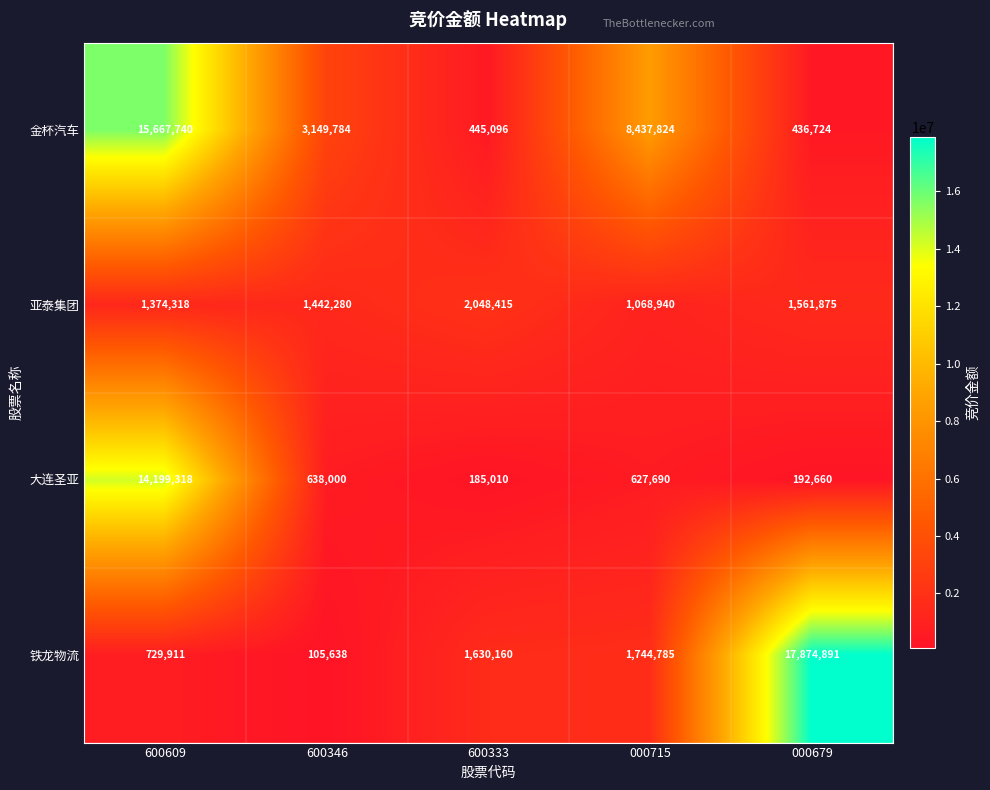

At which label is 铁龙物流 closest to 8990264?

000715